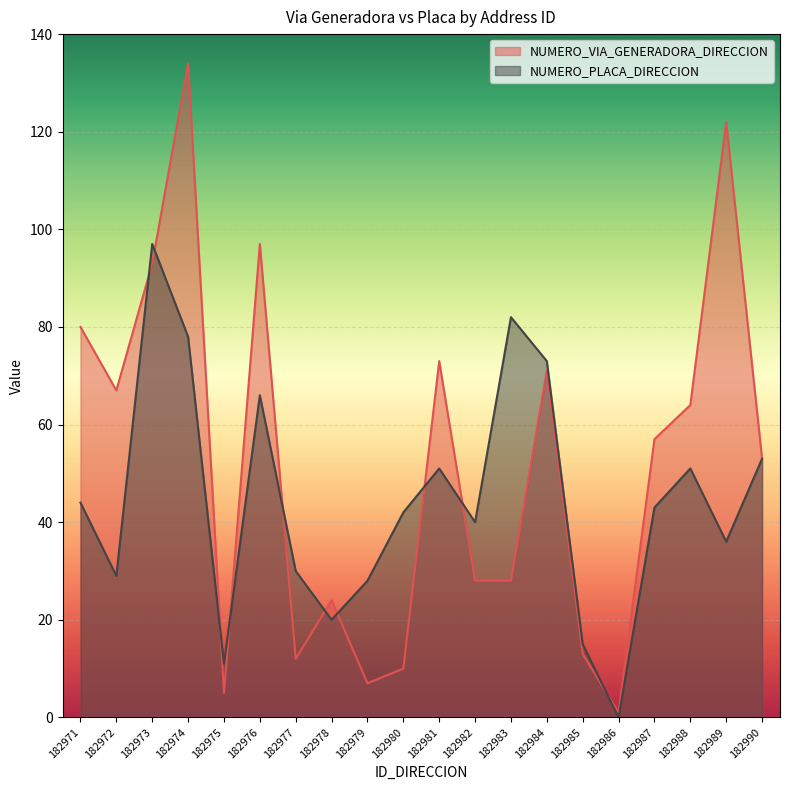

How many values in the NUMERO_PLACA_DIRECCION series are below 43?

10